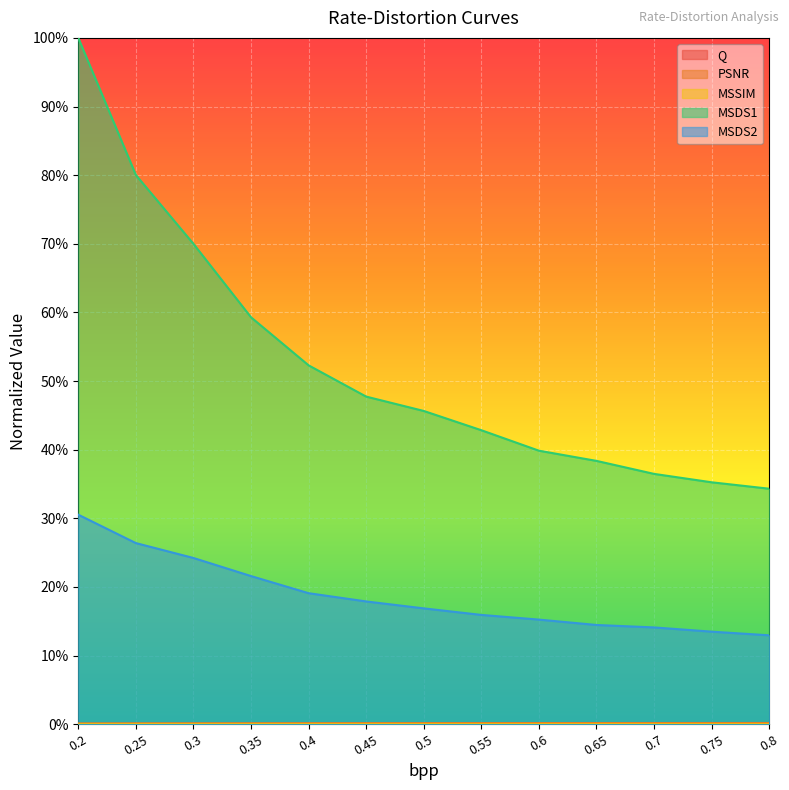

The value of PSNR at 0.55 is 0.0. True or false?

False